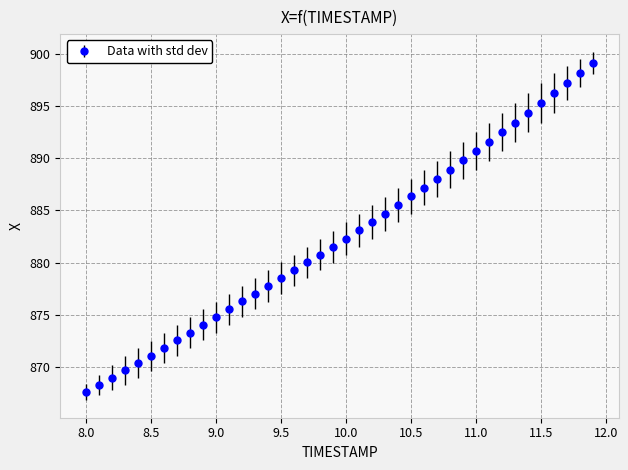

What is the minimum value shown in the chart?

867.6